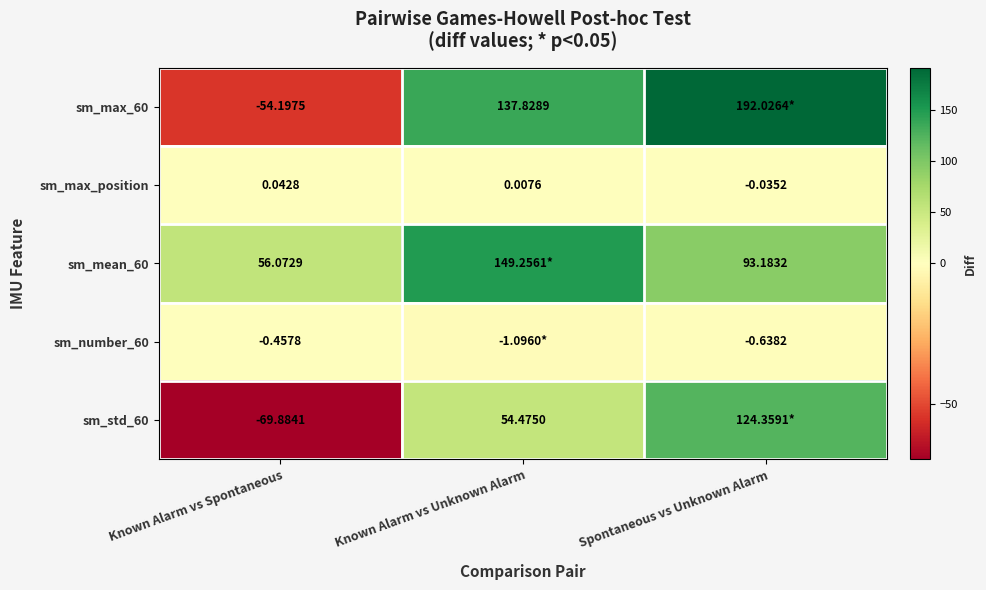

True or false: sm_mean_60 has a value of 48.5 at Spontaneous vs Unknown Alarm.

False